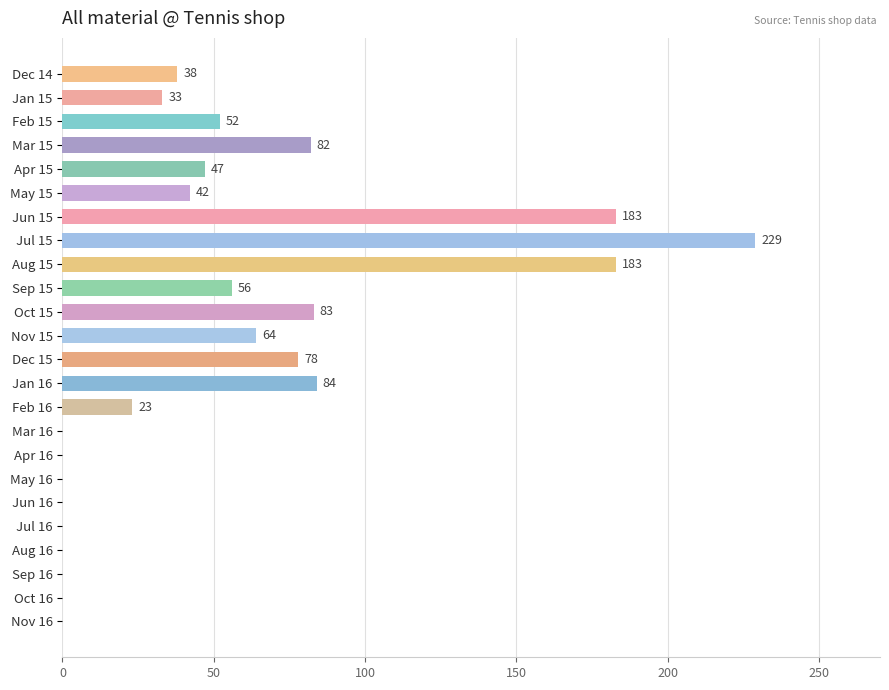

How many values are above zero?

15